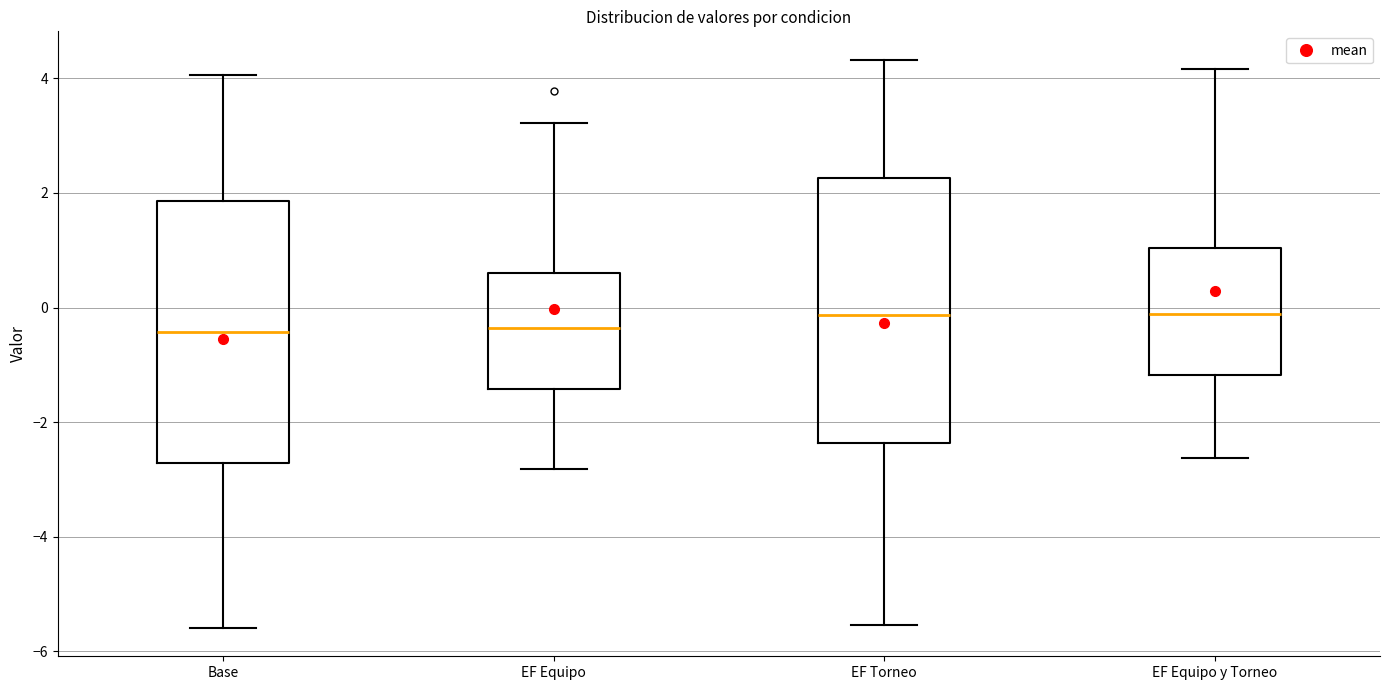

Reading left to right, read every box against the y-axis: the position of its median line, the range the box covers, and the ends of its whiskers. The values are not printed on the chart, so give them approximately, as read against the axis.

Base: median -0.4, box -2.8 to 1.8, whiskers -5.6 to 4.0
EF Equipo: median -0.4, box -1.4 to 0.6, whiskers -2.8 to 3.2
EF Torneo: median -0.2, box -2.4 to 2.2, whiskers -5.6 to 4.4
EF Equipo y Torneo: median -0.2, box -1.2 to 1.0, whiskers -2.6 to 4.2